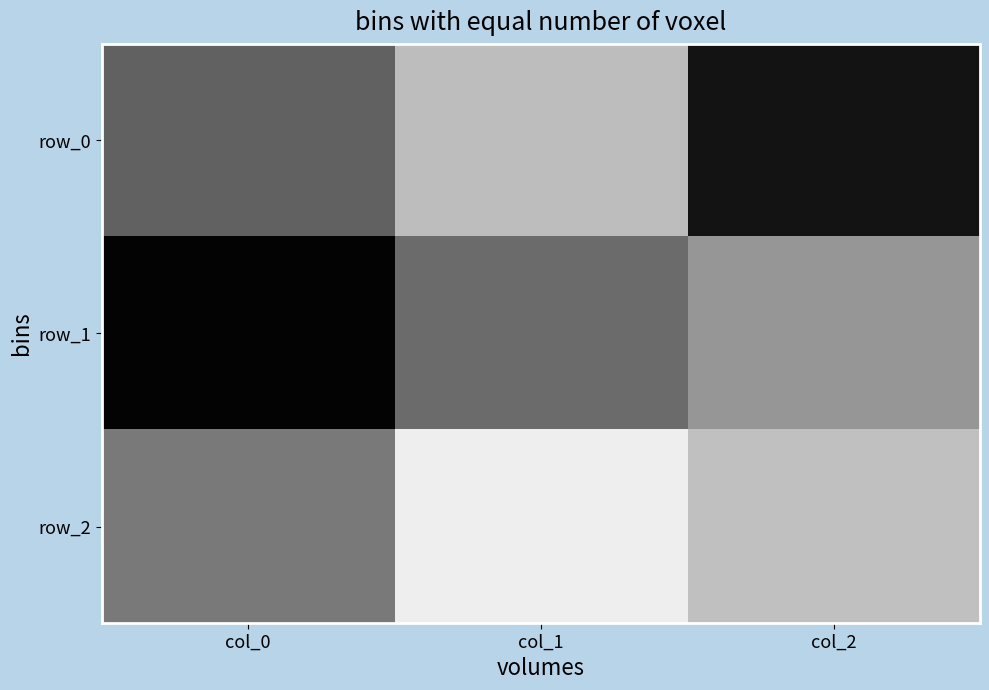

Count the number of categories in the chart.

3